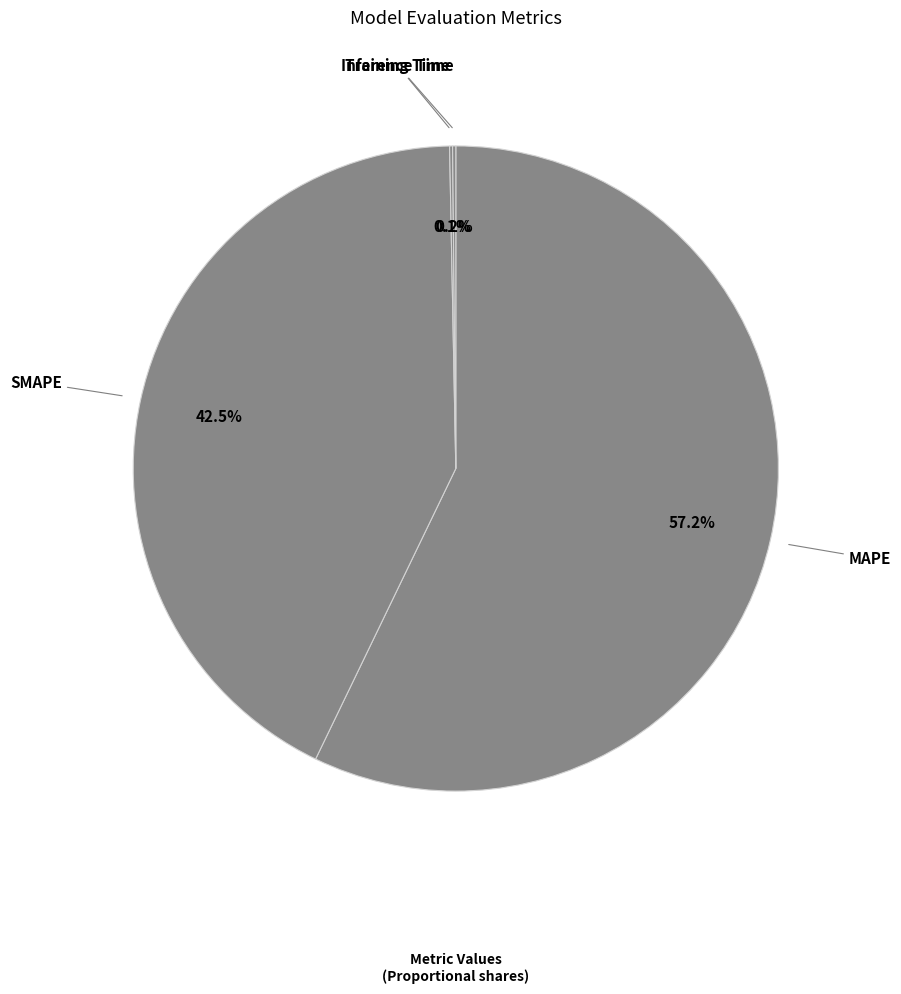

Which slice is the largest?

MAPE